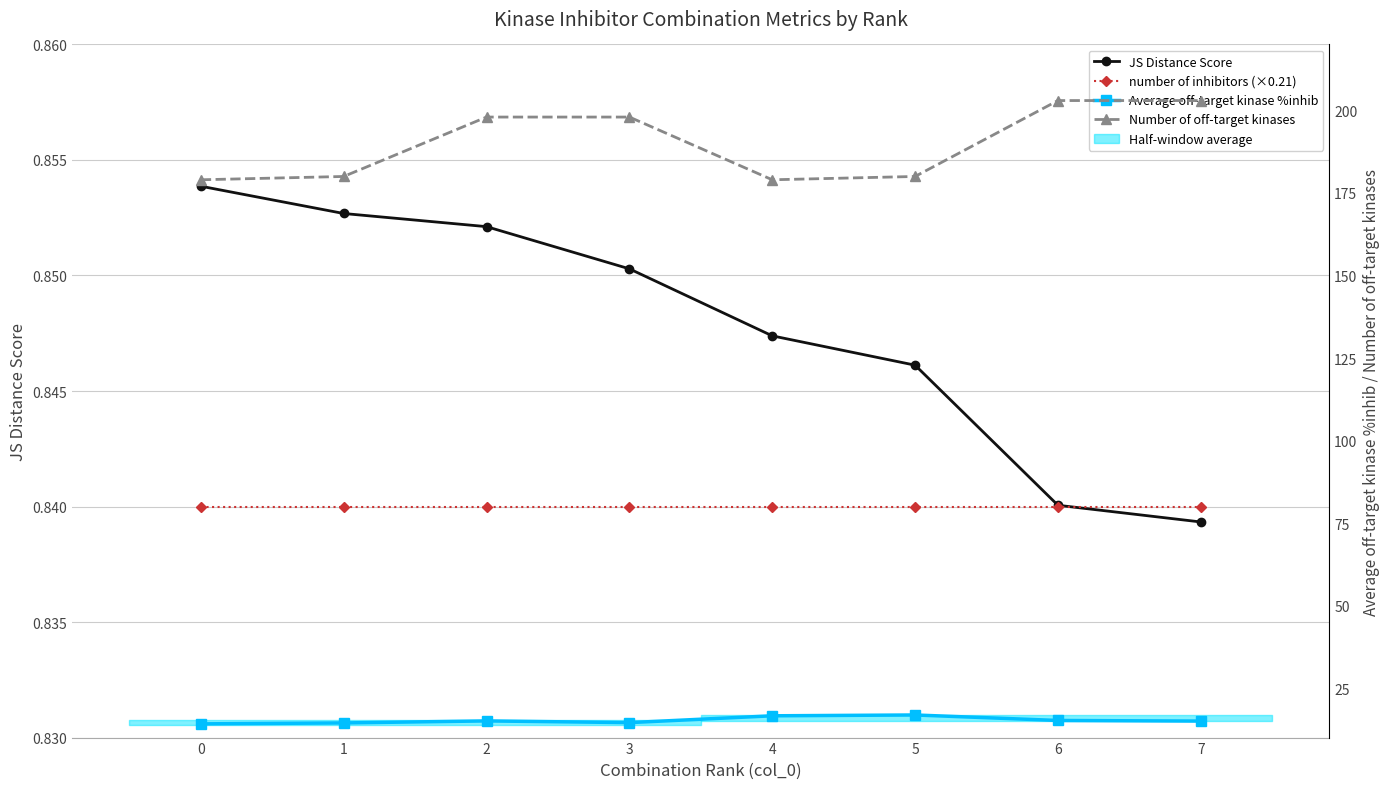

How many lines are shown in the chart?

4